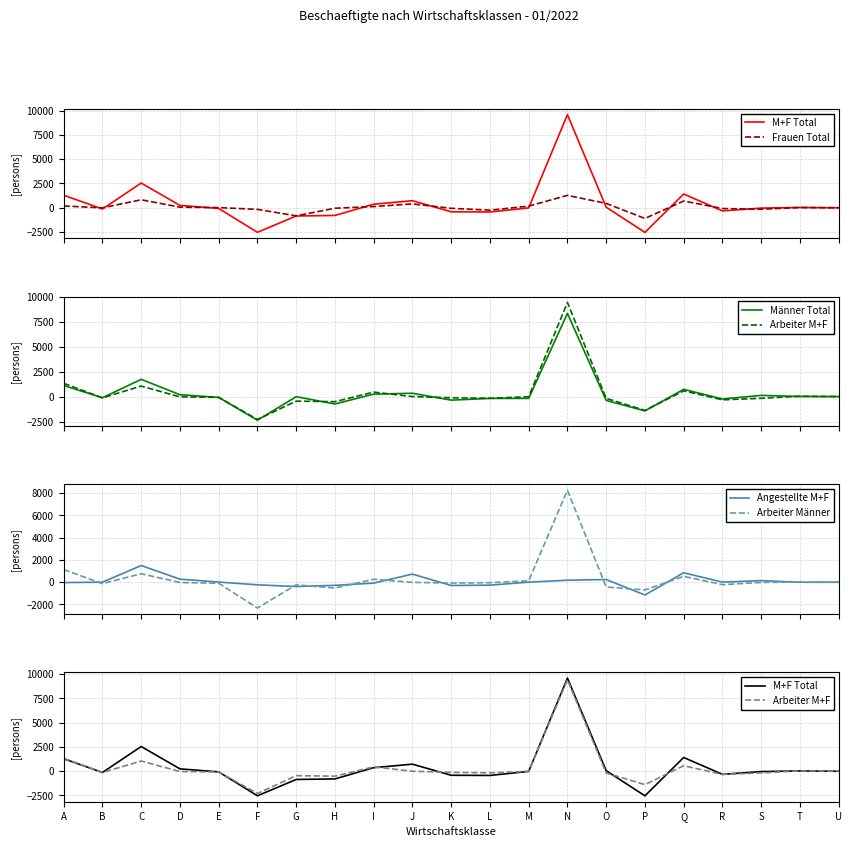

At which category is the sum across all series the highest?

N